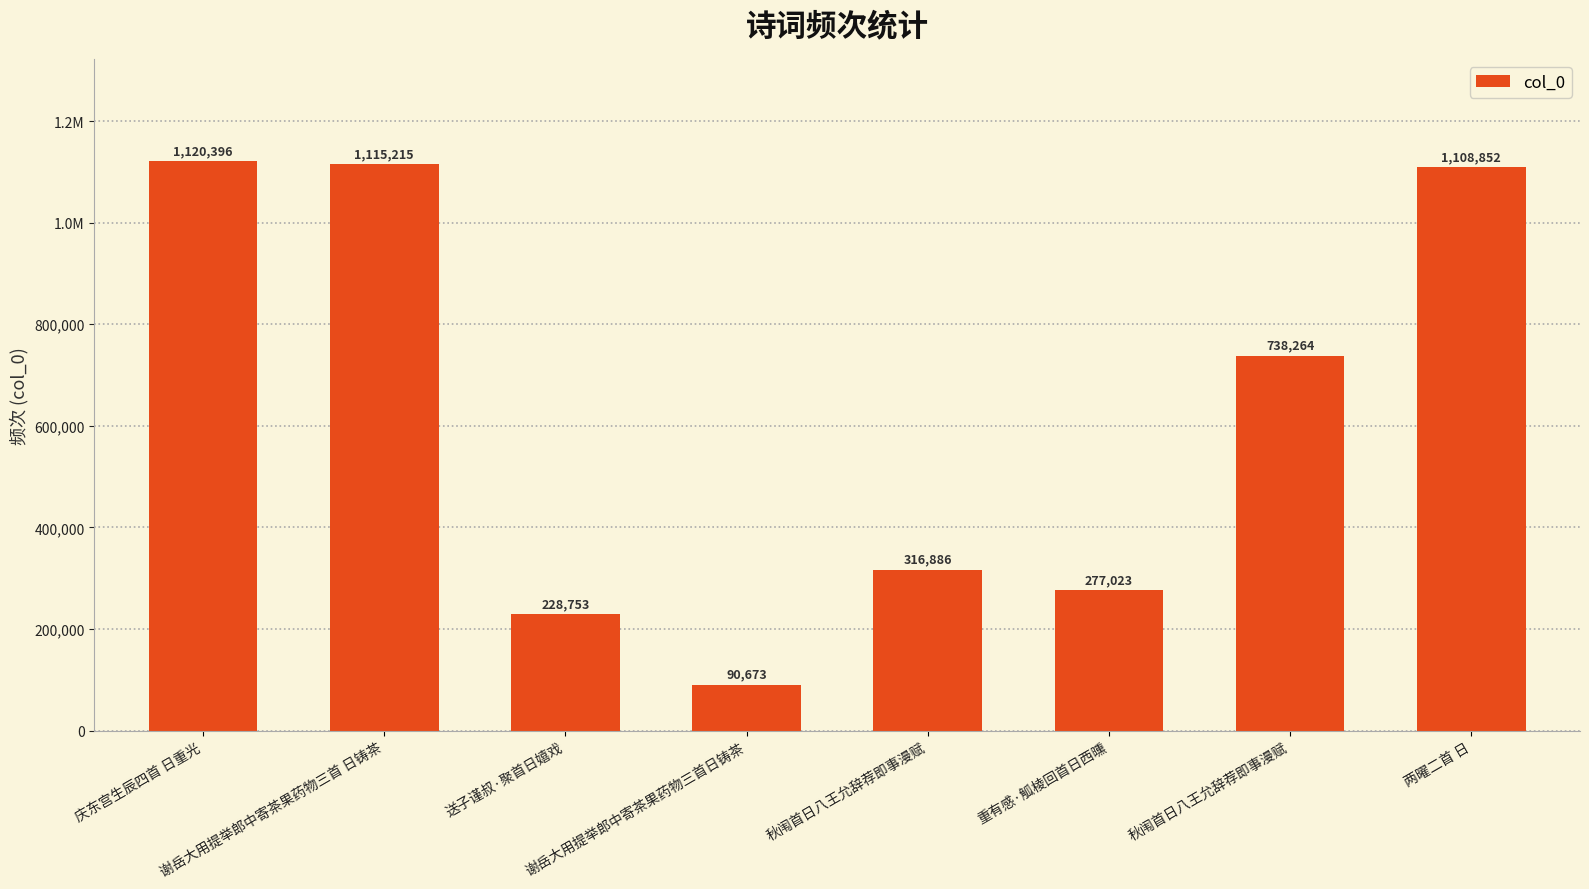

The chart shows a value of 1108852 at 两曜二首 日. True or false?

True